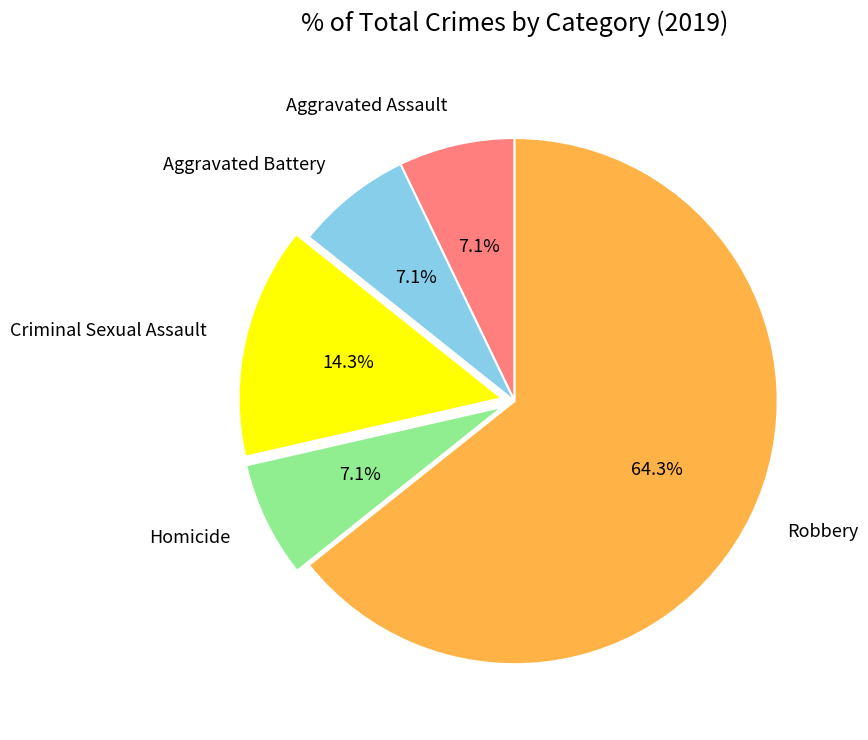

To the nearest percent, what is the combined percentage of Criminal Sexual Assault and Aggravated Battery?

21%